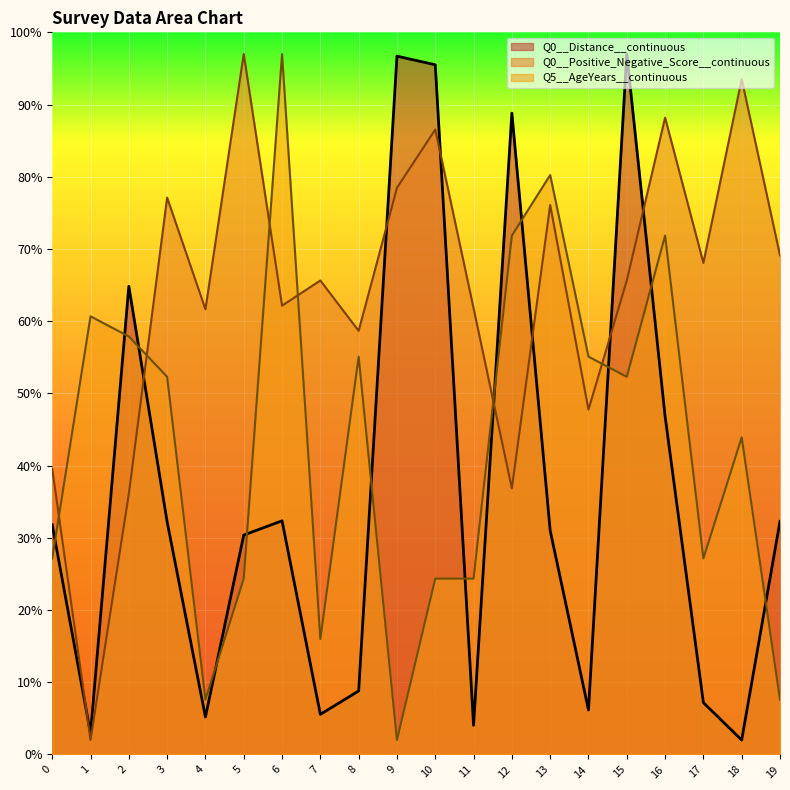

What is the average value of the Q0__Distance__continuous series?

36.1